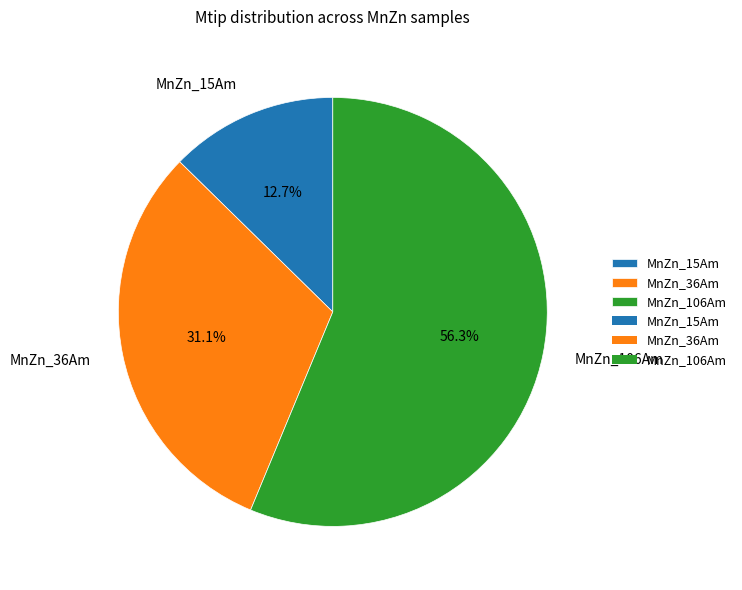

Approximately how many times larger is the value at MnZn_15Am compared to MnZn_106Am?

0.2